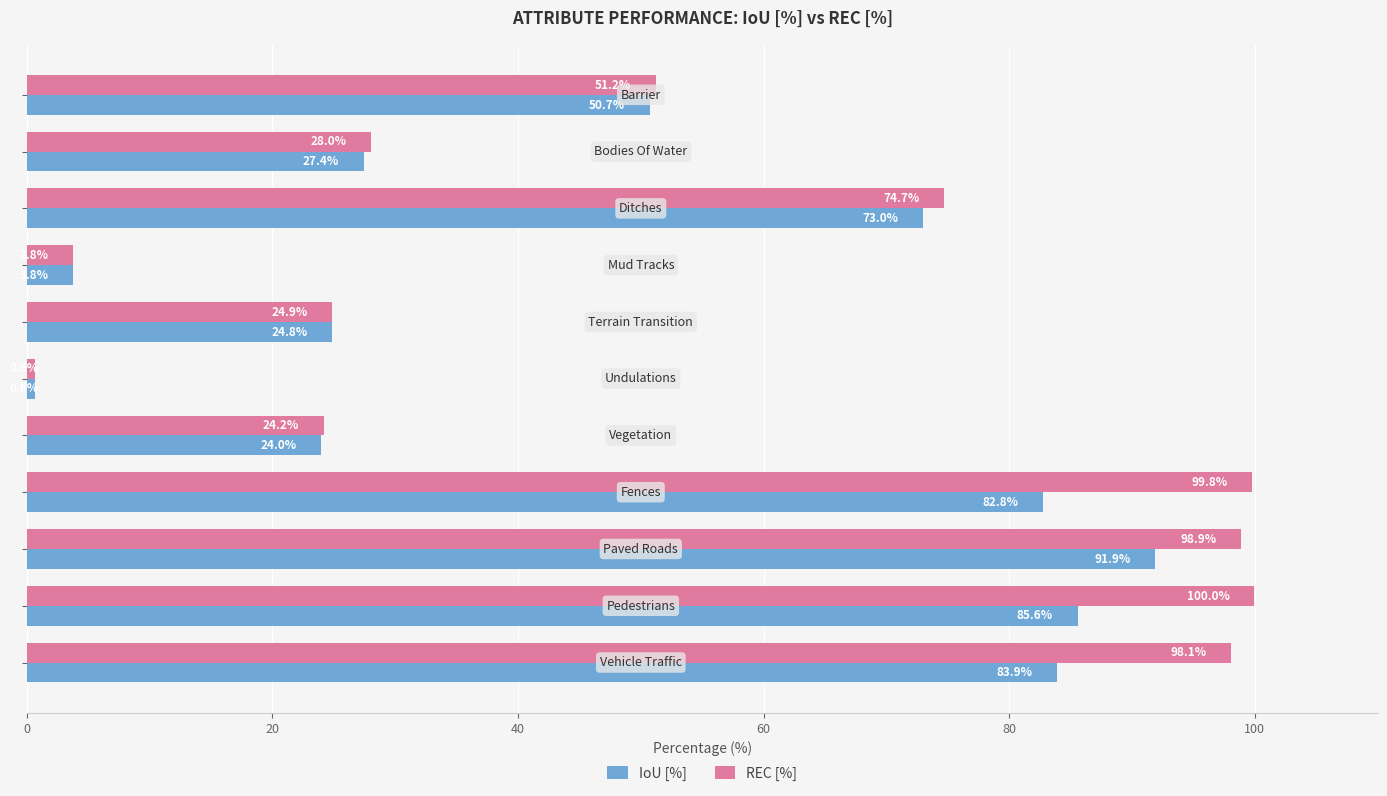

How many data points does each series have?

11